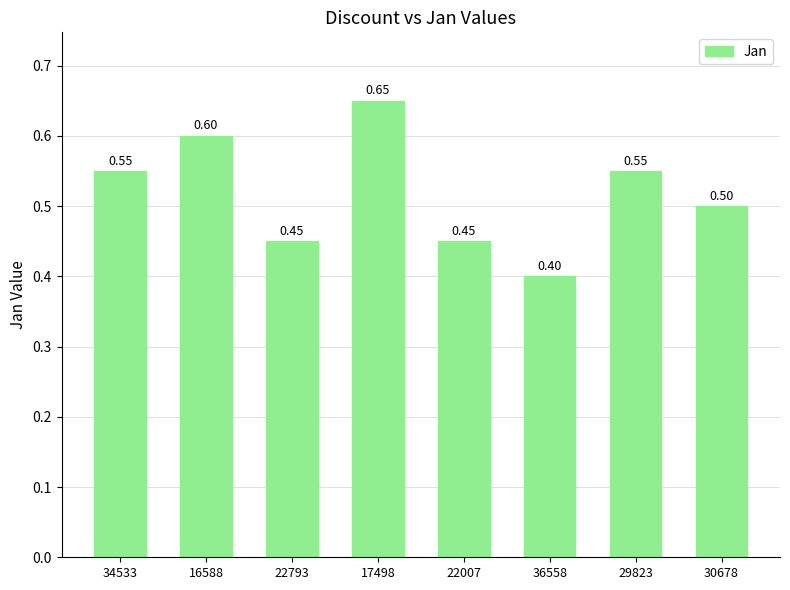

At which label is the value closest to 0?

36558